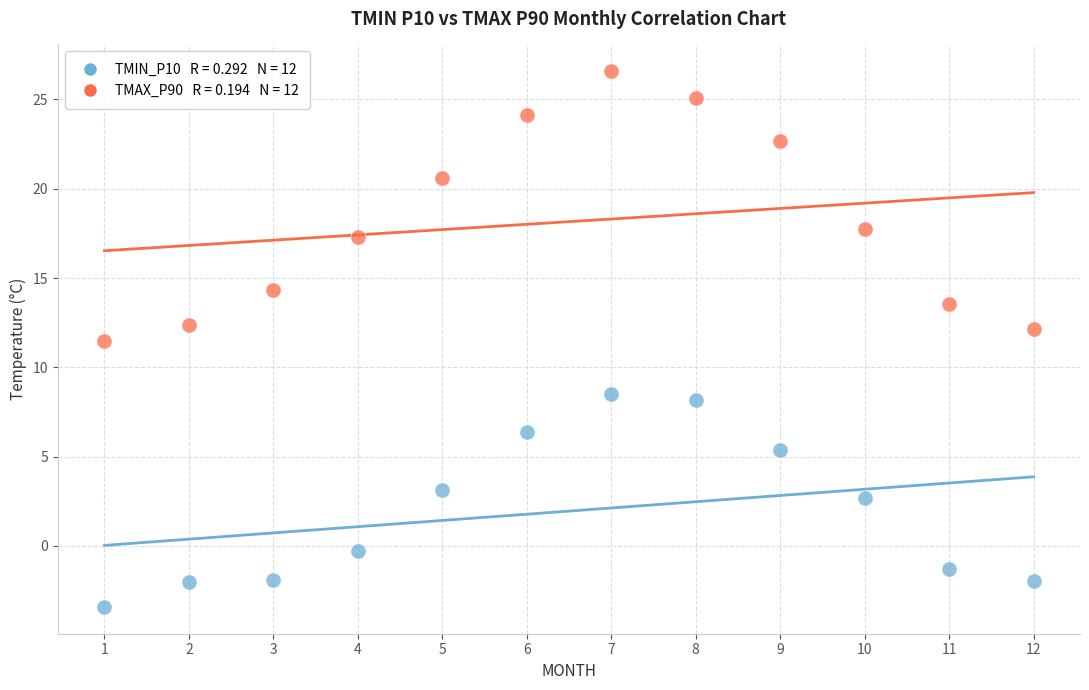

Across all data points, what is the range of X values (max minus min)?

11.0